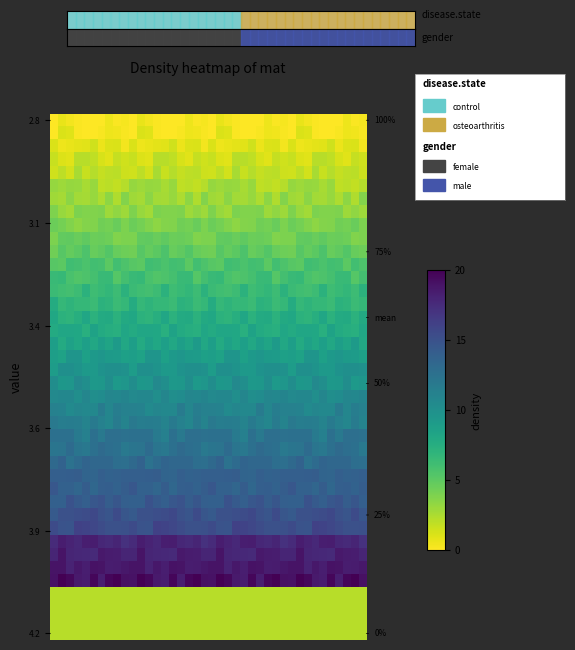

What is the total value across all series at 3?

135.1